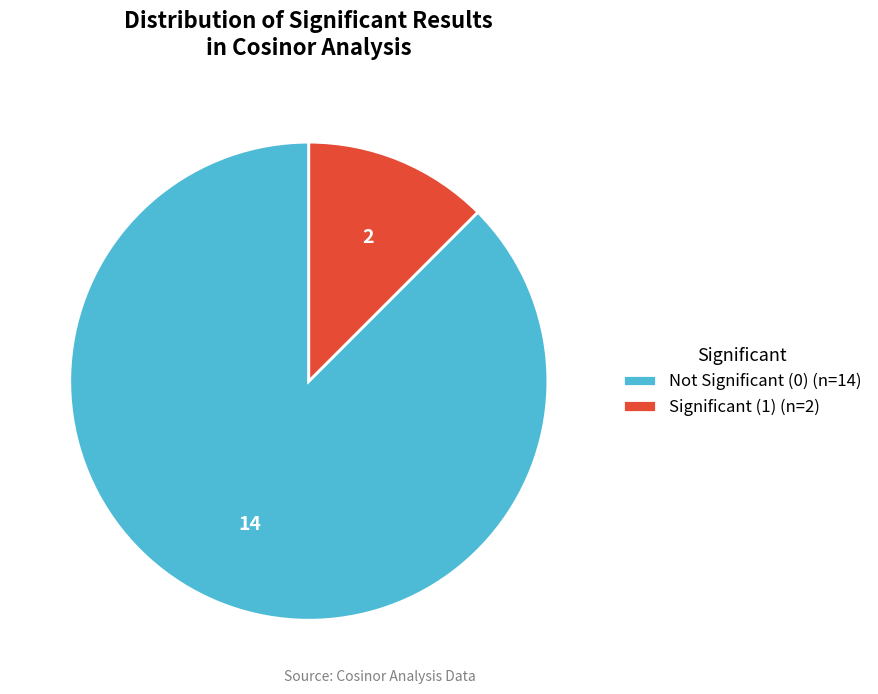

The Significant (1) (n=2) slice represents 3% of the pie. True or false?

False